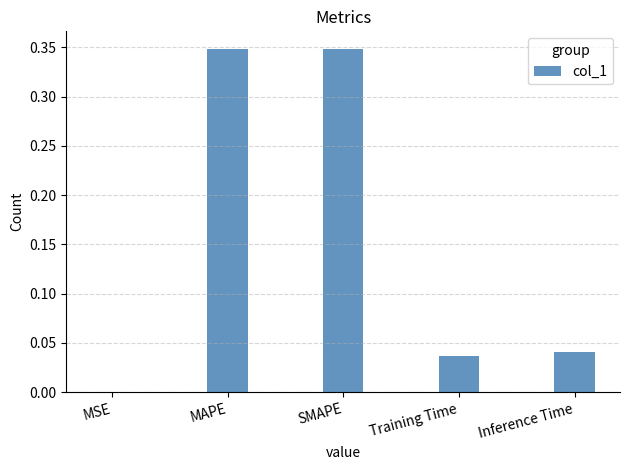

At which label is the value closest to 0?

MSE